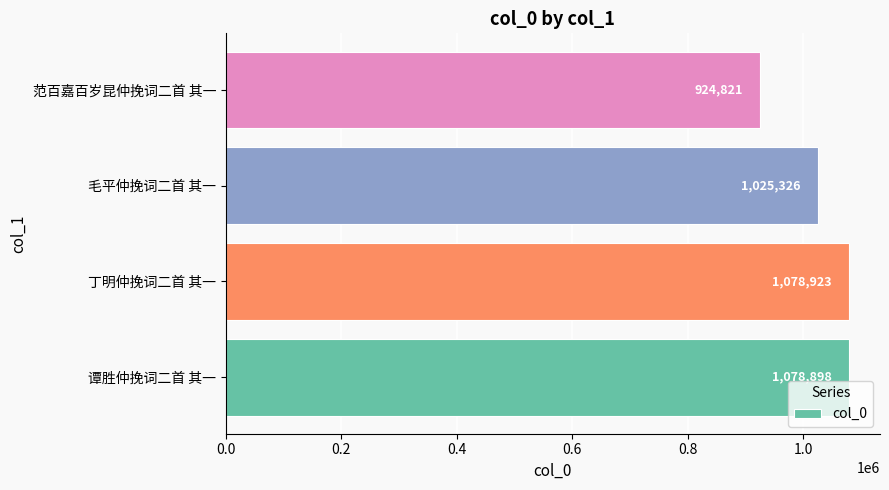

What is the minimum value shown in the chart?

924821